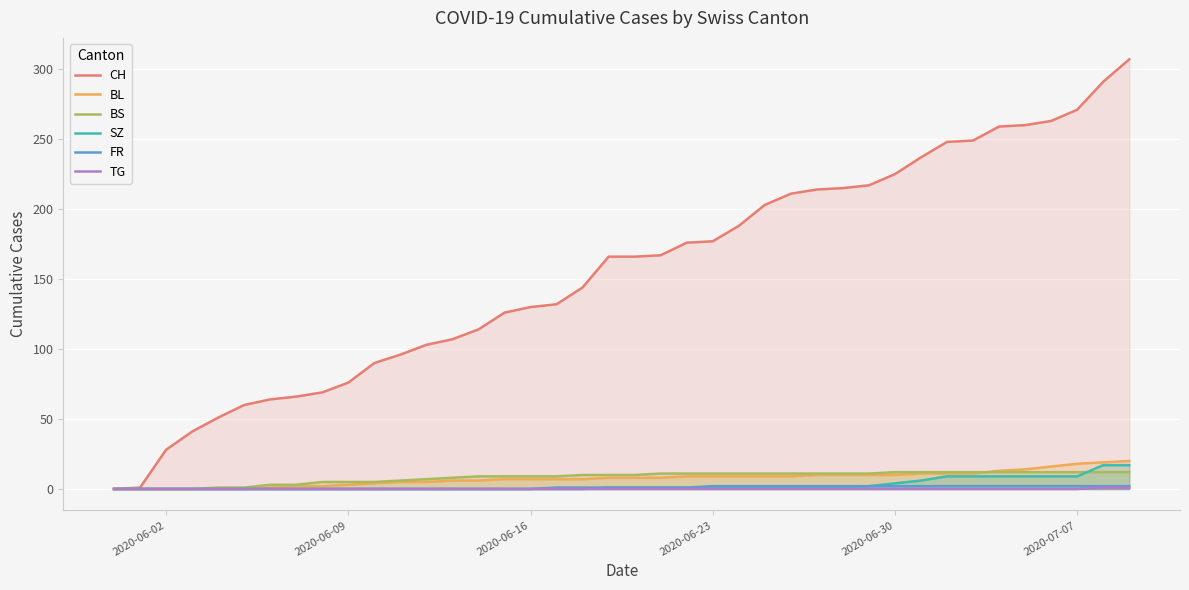

What is the difference between the maximum and second lowest values in the BL series?

20